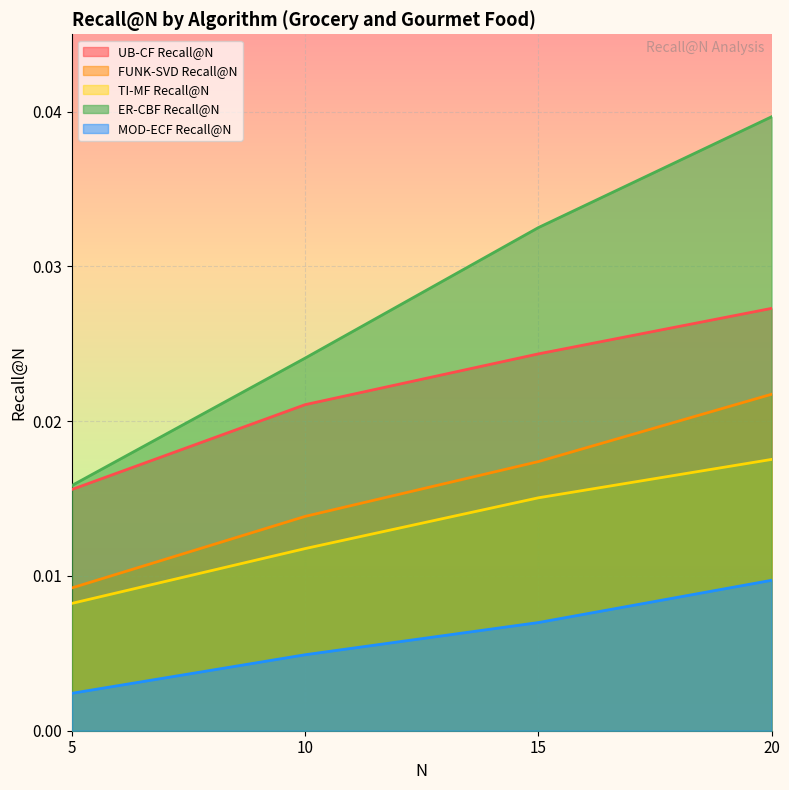

The UB-CF Recall@N series shows 0.0 at 10. True or false?

False